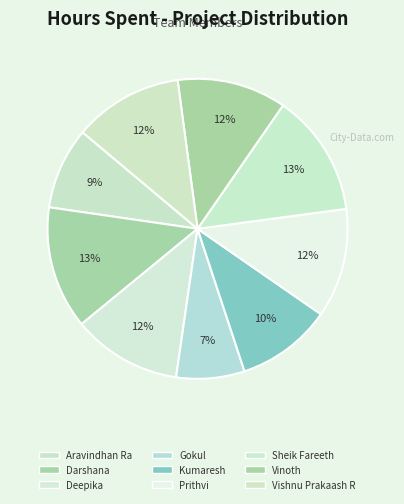

How many segments does this pie chart have?

9